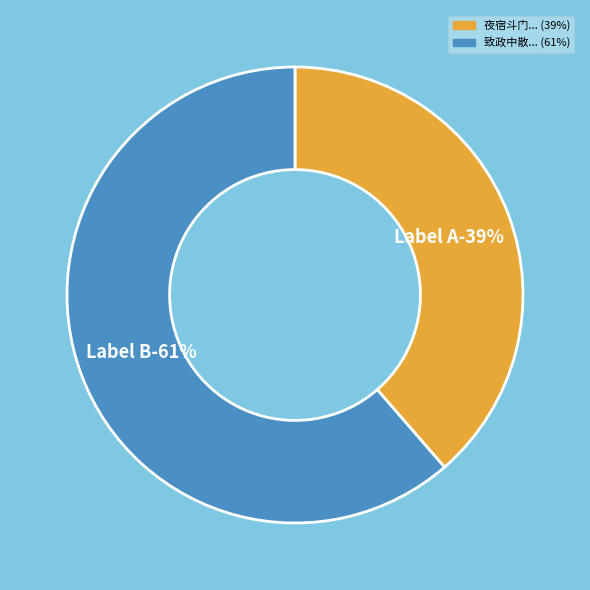

The 夜宿斗门与朱氏原兼呈再从叔 slice represents 51% of the pie. True or false?

False